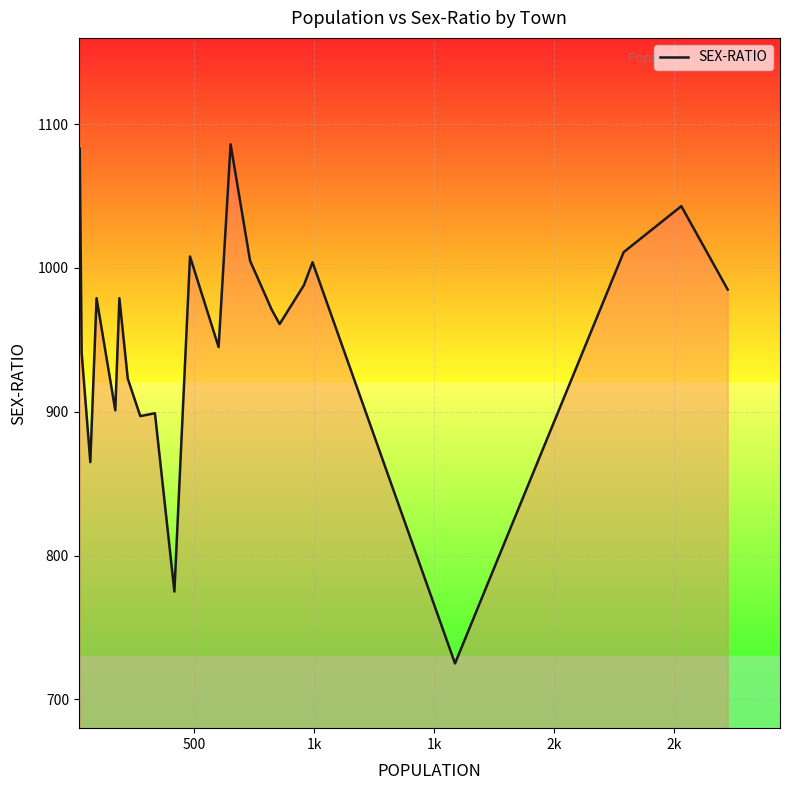

What is the difference between the maximum and minimum values?

361